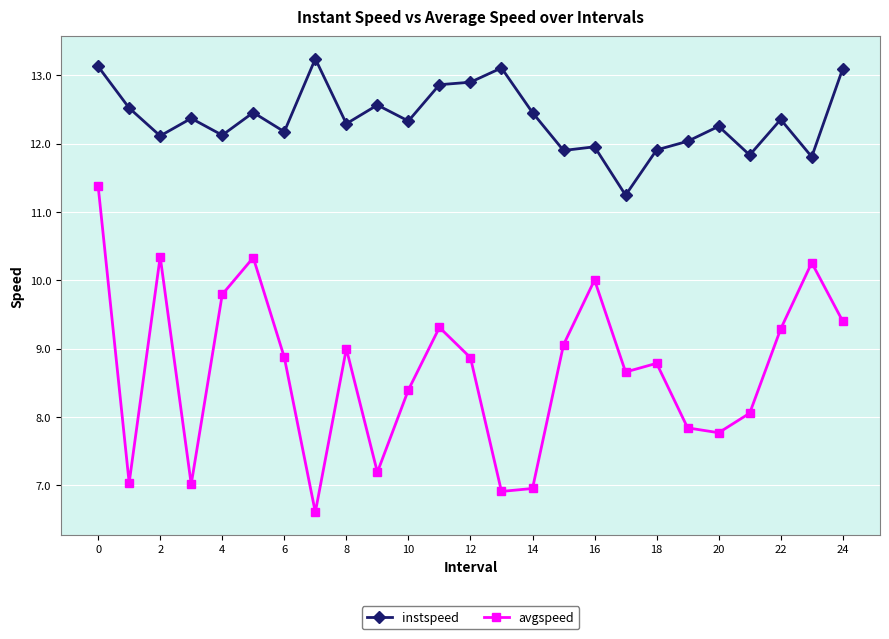

How many categories are shown in the chart?

25